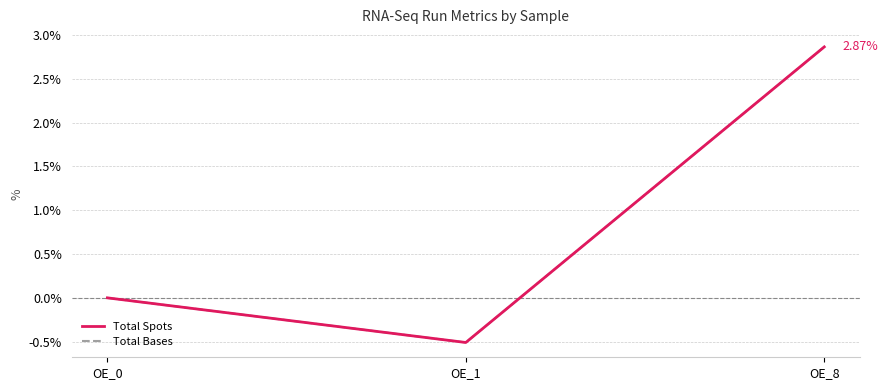

Does the chart display data point markers on the line(s)?

No